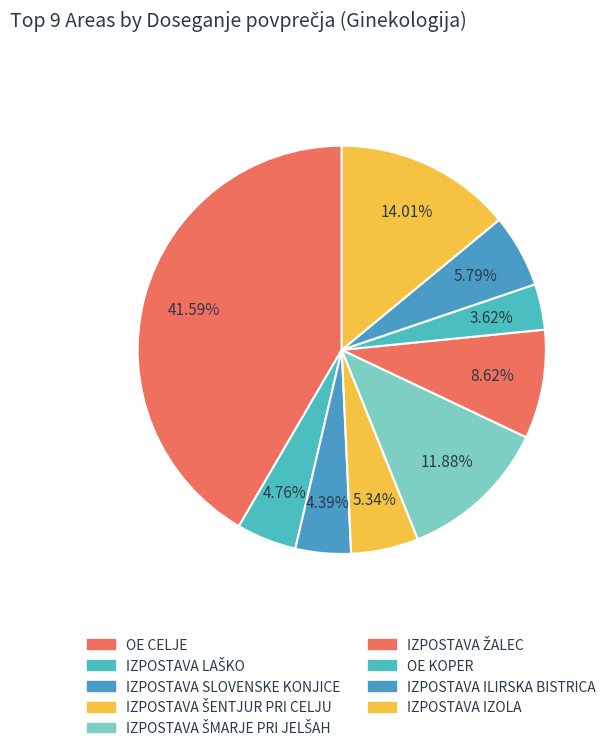

Is there any slice that represents more than half of the pie?

No